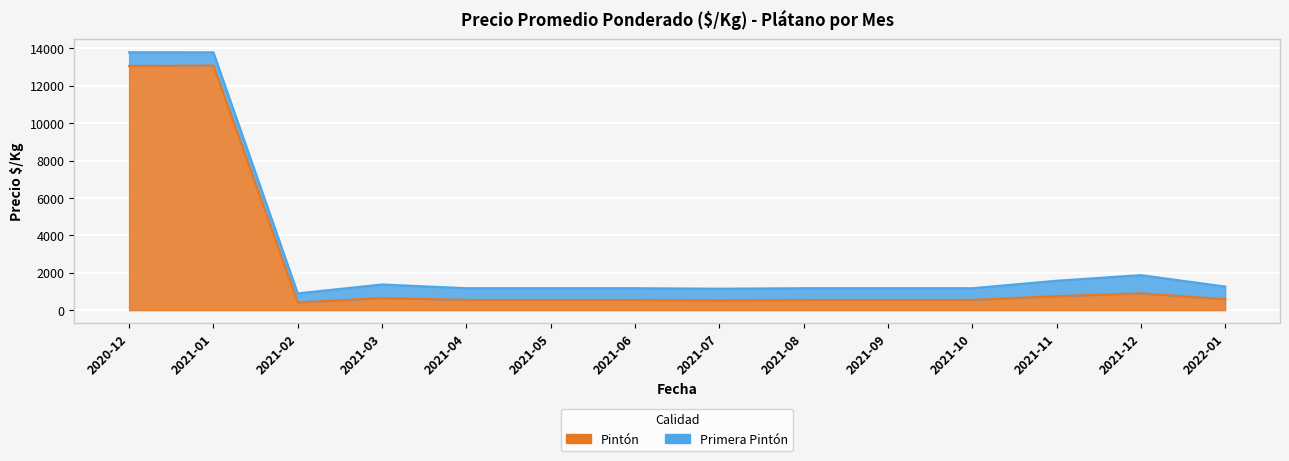

What is the ratio of the value at 2020-12 to the value at 2021-04?

23.8